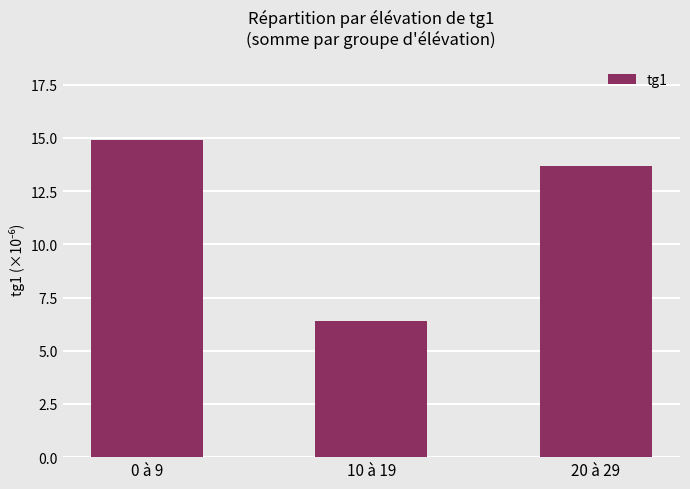

Rank the categories by value from highest to lowest.

0 à 9, 20 à 29, 10 à 19